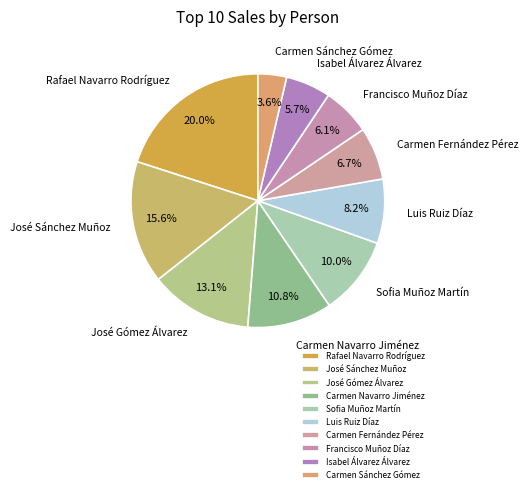

To the nearest percent, what percentage of the pie is Luis Ruiz Díaz?

8%